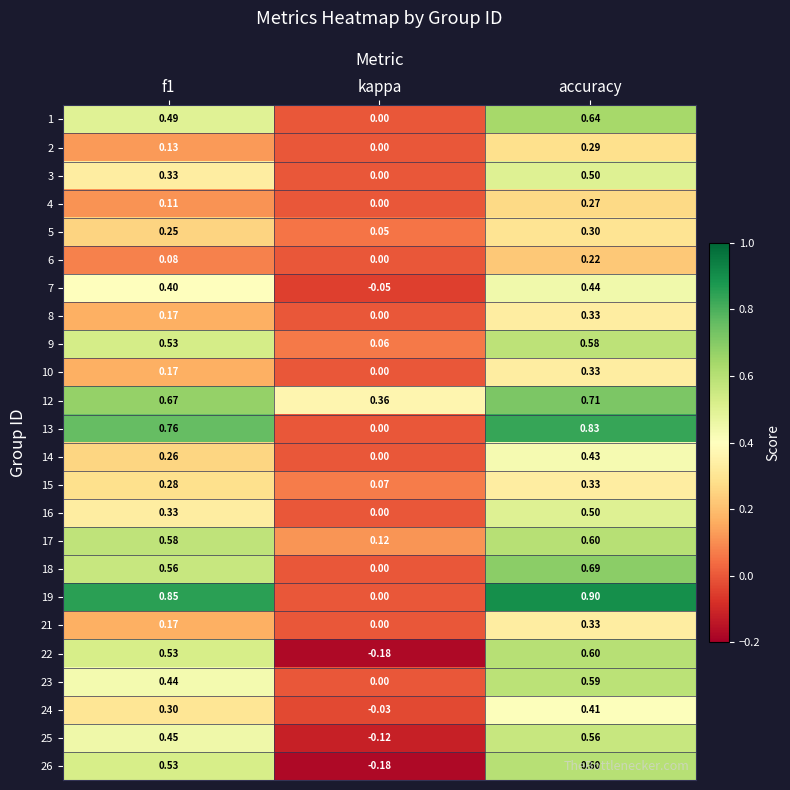

Which label corresponds to the largest value in the chart?

accuracy